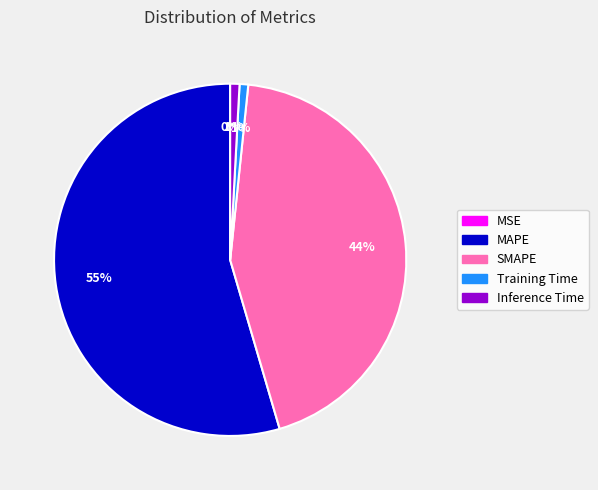

To the nearest percent, what portion does Inference Time represent?

1%